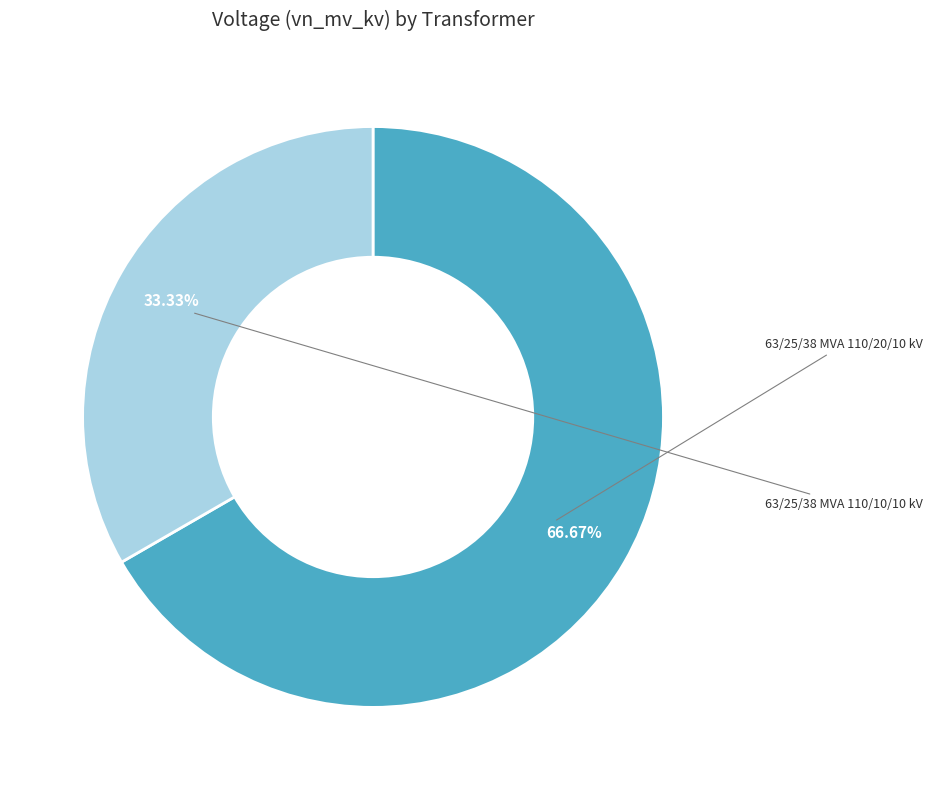

Is there any slice that represents more than half of the pie?

Yes